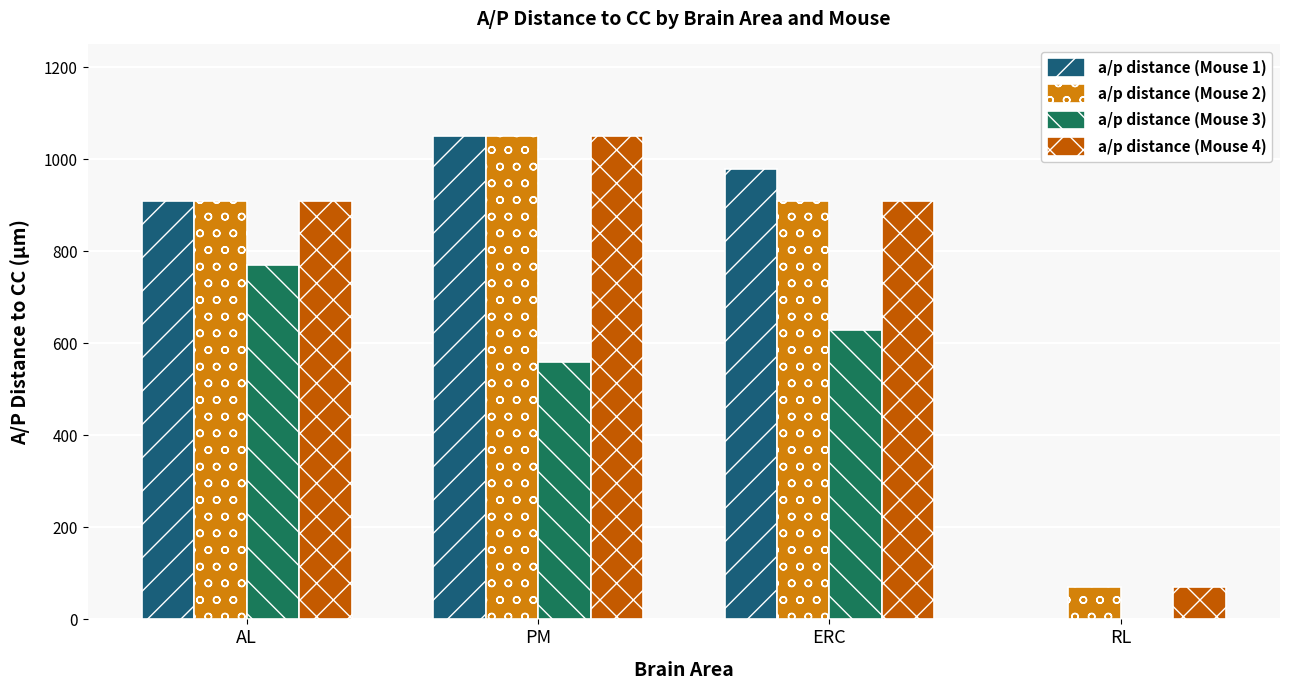

At which category is the sum across all series the highest?

PM